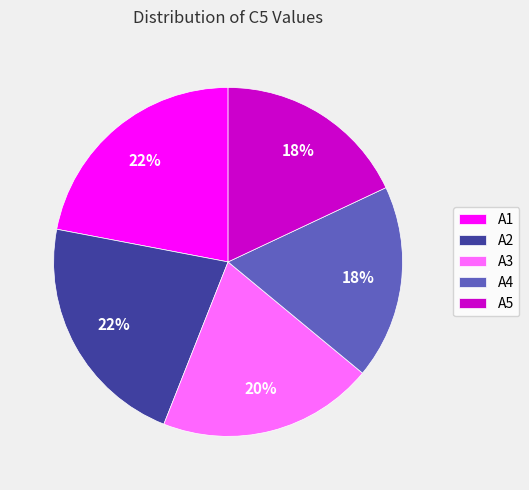

What percentage is the A4 slice, to the nearest percent?

18%